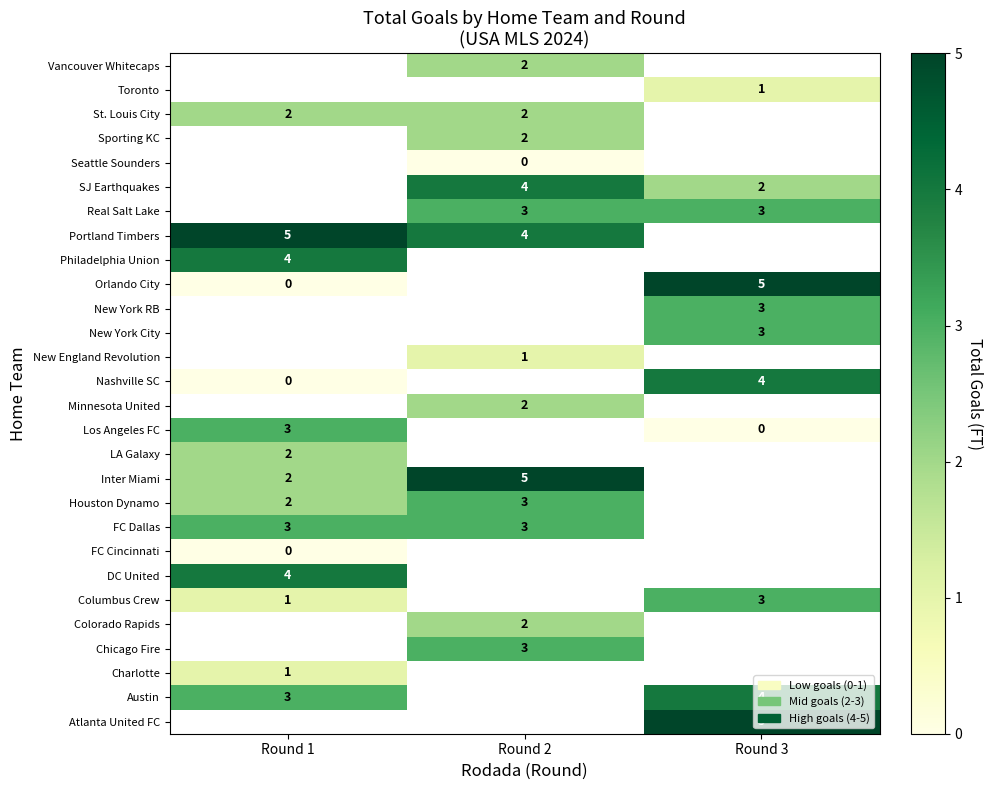

What is the greatest value displayed?

5.0